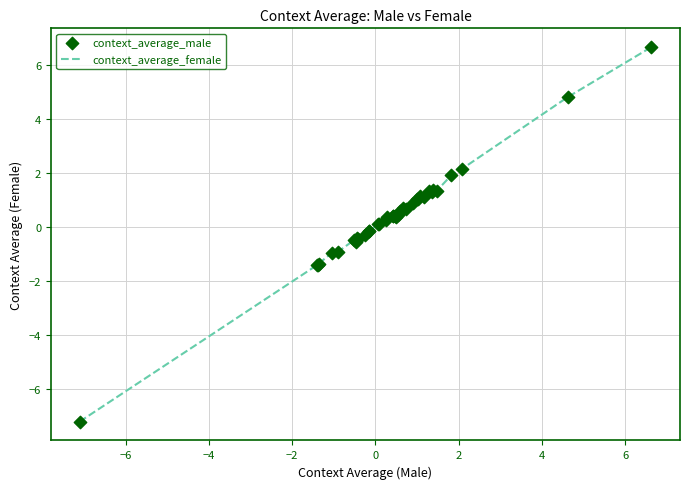

What is the maximum value shown in the chart?

6.6